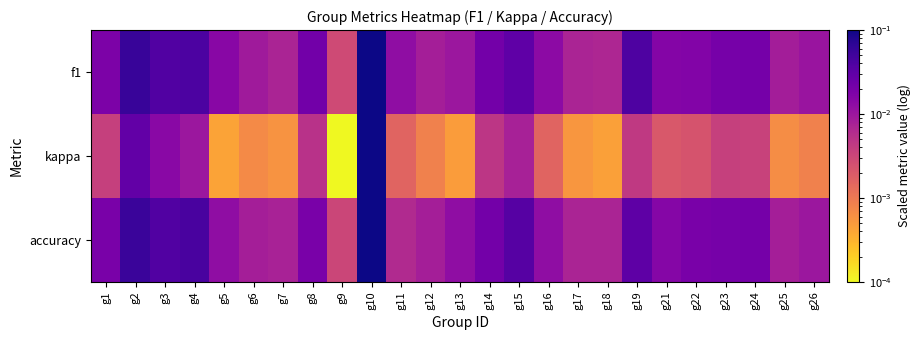

At g5, list the series in order from largest to smallest.

f1, accuracy, kappa